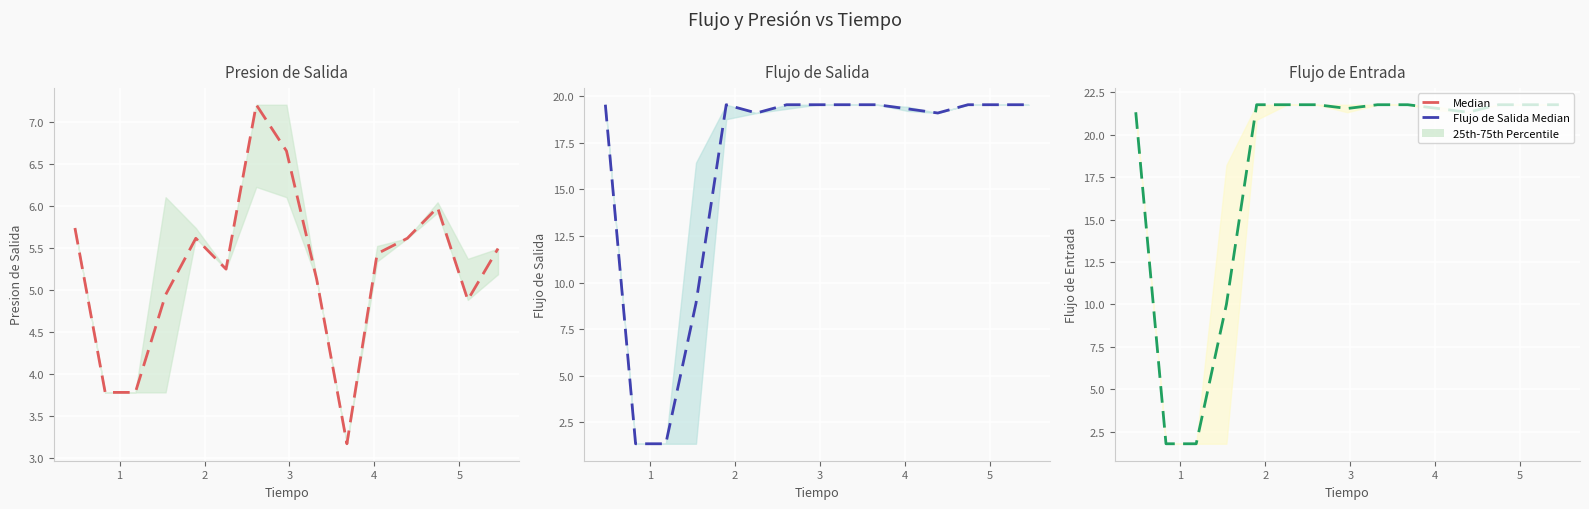

What is the value of the 7th point from the left?

21.8